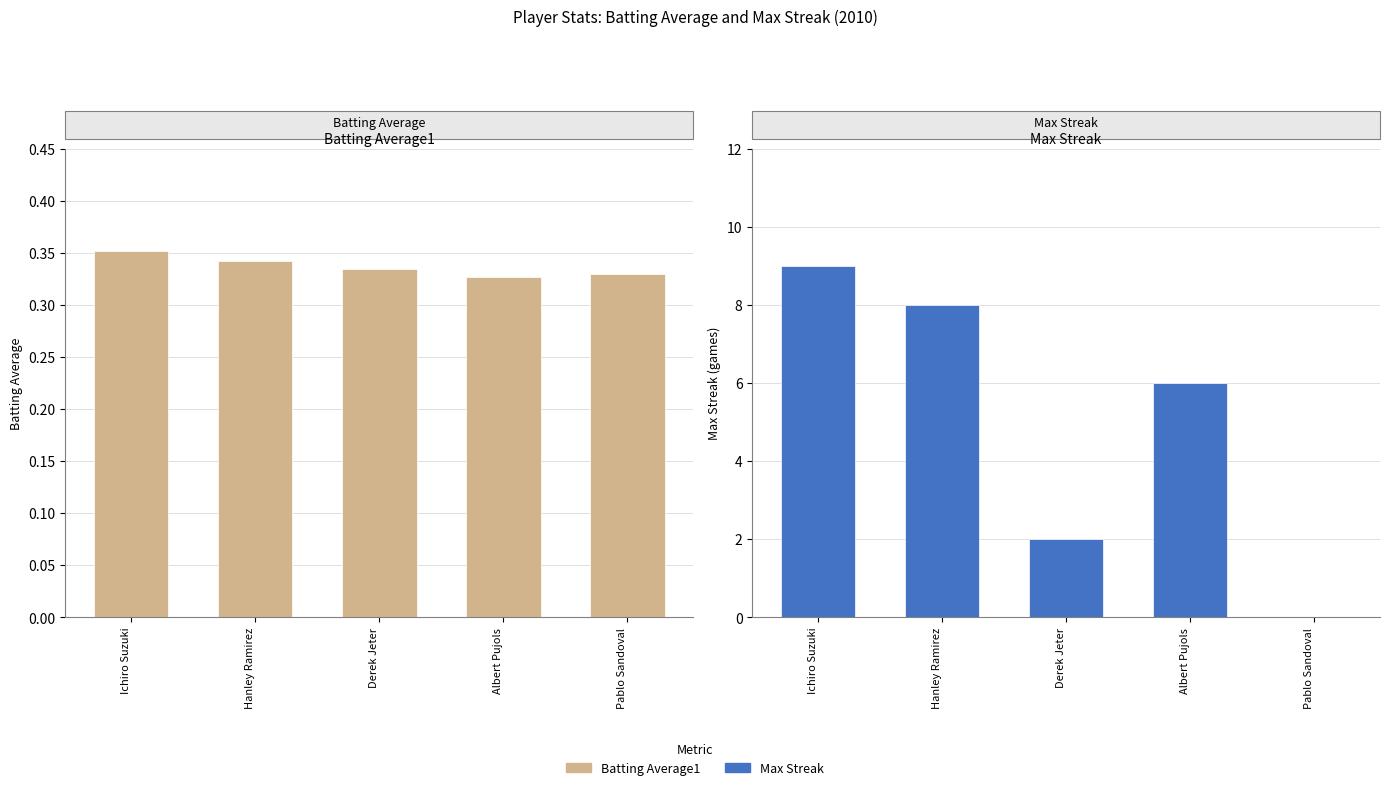

List the series in order of their peak value, lowest first.

Batting Average1, Max Streak